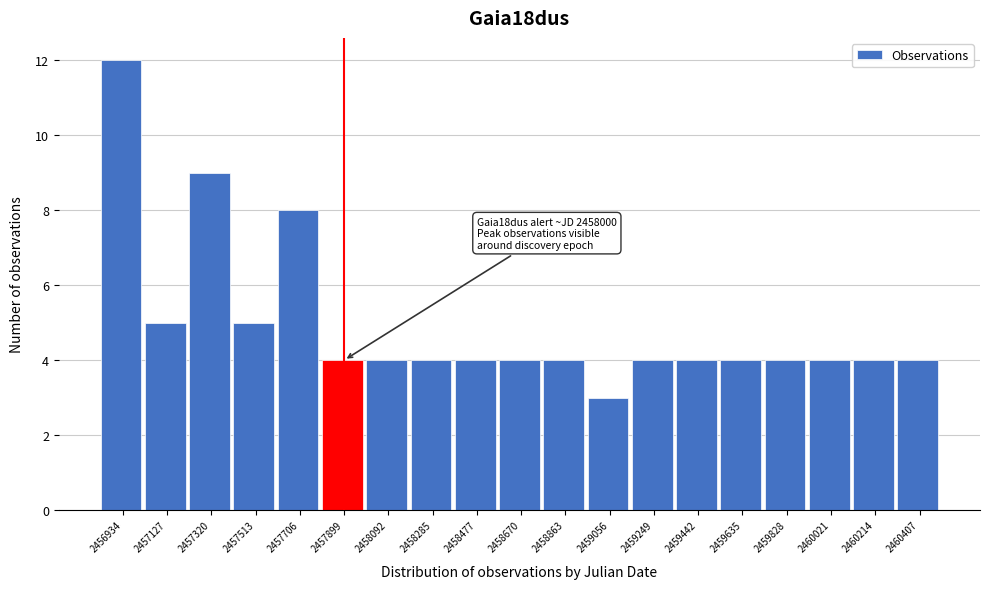

Reading left to right, list all the values displayed in this chart.

2456934=12	2457127=5	2457320=9	2457513=5	2457706=8	2457899=4	2458092=4	2458285=4	2458477=4	2458670=4	2458863=4	2459056=3	2459249=4	2459442=4	2459635=4	2459828=4	2460021=4	2460214=4	2460407=4